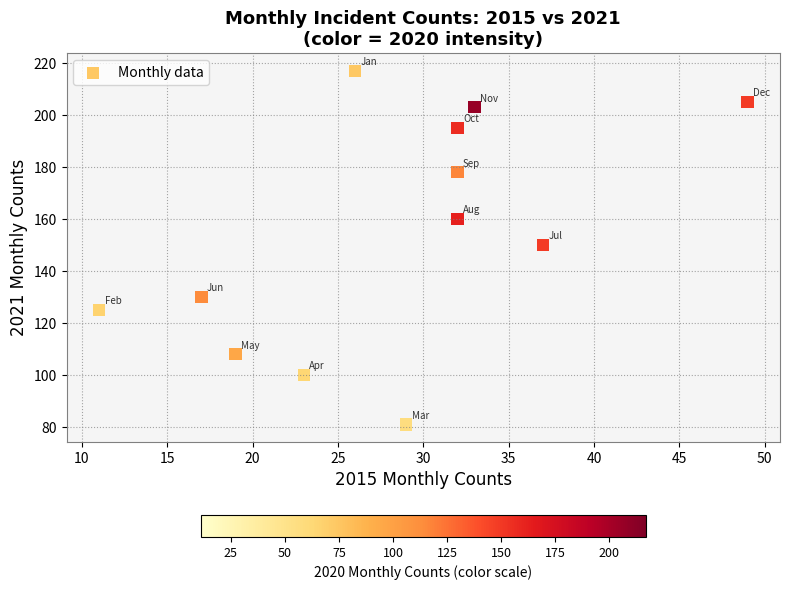

What is the average X value?

28